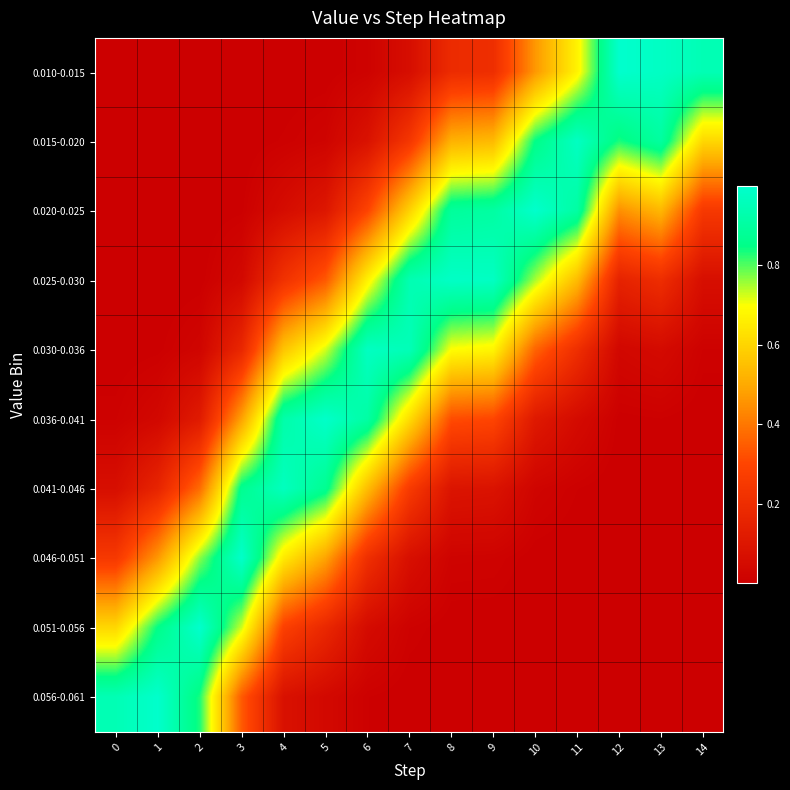

Reading left to right, list all the values displayed in this chart.

0.010-0.015: 0=0.0	1=0.0	2=0.0	3=0.0	4=0.0	5=0.0	6=0.0	7=0.1	8=0.2	9=0.2	10=0.5	11=0.7	12=1.0	13=1.0	14=0.9
0.015-0.020: 0=0.0	1=0.0	2=0.0	3=0.0	4=0.0	5=0.0	6=0.1	7=0.2	8=0.5	9=0.5	10=0.8	11=1.0	12=0.8	13=0.9	14=0.6
0.020-0.025: 0=0.0	1=0.0	2=0.0	3=0.0	4=0.1	5=0.1	6=0.3	7=0.6	8=0.9	9=0.9	10=1.0	11=0.9	12=0.4	13=0.5	14=0.2
0.025-0.030: 0=0.0	1=0.0	2=0.0	3=0.0	4=0.2	5=0.3	6=0.7	7=0.9	8=1.0	9=1.0	10=0.8	11=0.5	12=0.2	13=0.2	14=0.1
0.030-0.036: 0=0.0	1=0.0	2=0.0	3=0.2	4=0.6	5=0.7	6=1.0	7=1.0	8=0.7	9=0.7	10=0.4	11=0.2	12=0.0	13=0.0	14=0.0
0.036-0.041: 0=0.0	1=0.0	2=0.1	3=0.5	4=0.9	5=1.0	6=0.9	7=0.6	8=0.3	9=0.3	10=0.1	11=0.1	12=0.0	13=0.0	14=0.0
0.041-0.046: 0=0.1	1=0.2	2=0.4	3=0.9	4=1.0	5=0.9	6=0.5	7=0.3	8=0.1	9=0.1	10=0.0	11=0.0	12=0.0	13=0.0	14=0.0
0.046-0.051: 0=0.2	1=0.5	2=0.8	3=1.0	4=0.7	5=0.5	6=0.2	7=0.1	8=0.0	9=0.0	10=0.0	11=0.0	12=0.0	13=0.0	14=0.0
0.051-0.056: 0=0.6	1=0.8	2=1.0	3=0.7	4=0.3	5=0.2	6=0.1	7=0.0	8=0.0	9=0.0	10=0.0	11=0.0	12=0.0	13=0.0	14=0.0
0.056-0.061: 0=0.9	1=1.0	2=0.8	3=0.3	4=0.1	5=0.0	6=0.0	7=0.0	8=0.0	9=0.0	10=0.0	11=0.0	12=0.0	13=0.0	14=0.0